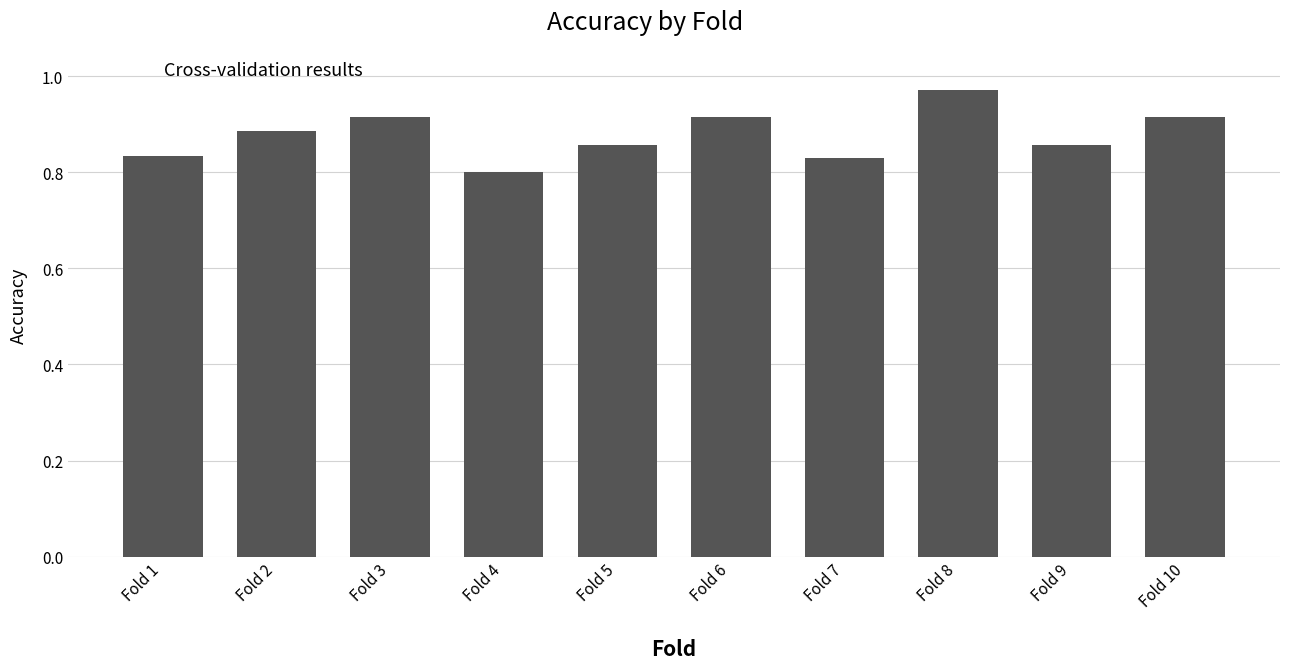

At which label is the value closest to 0?

Fold 4